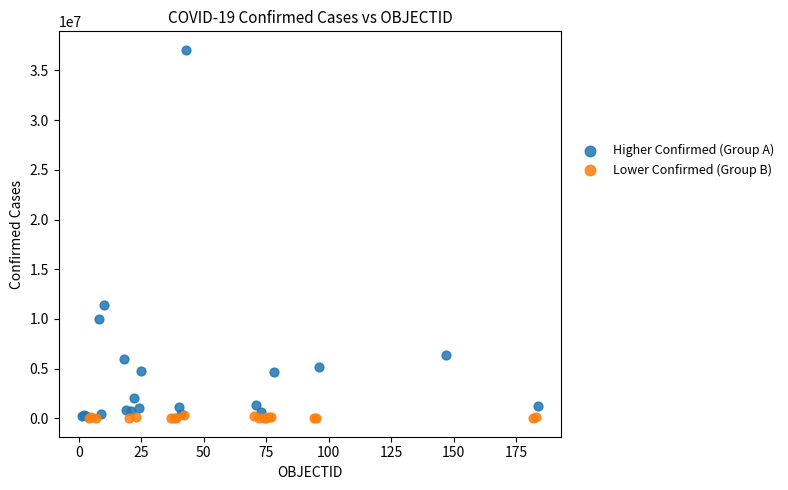

What are all the series names shown in the legend?

Higher Confirmed (Group A), Lower Confirmed (Group B)